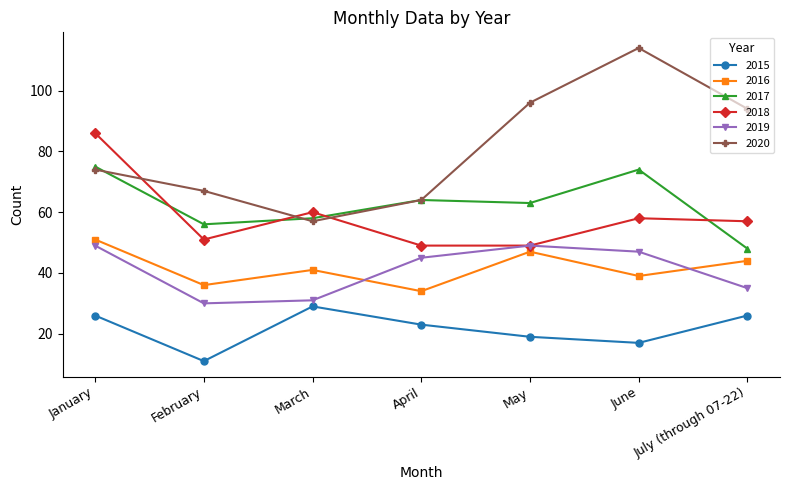

What is the sum of all 2017 values?

438